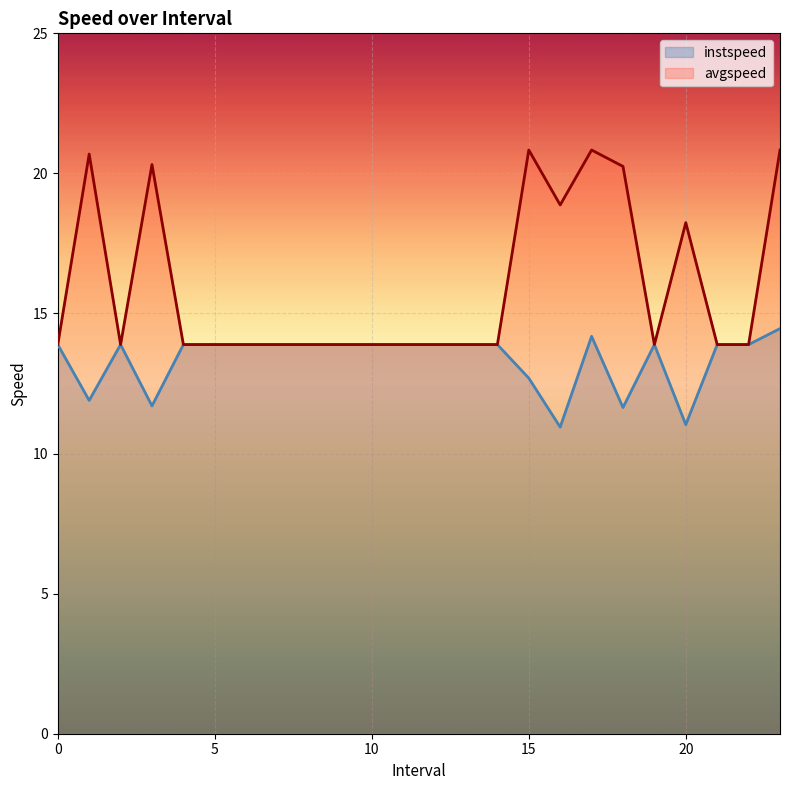

The instspeed series shows 5.8 at 7. True or false?

False